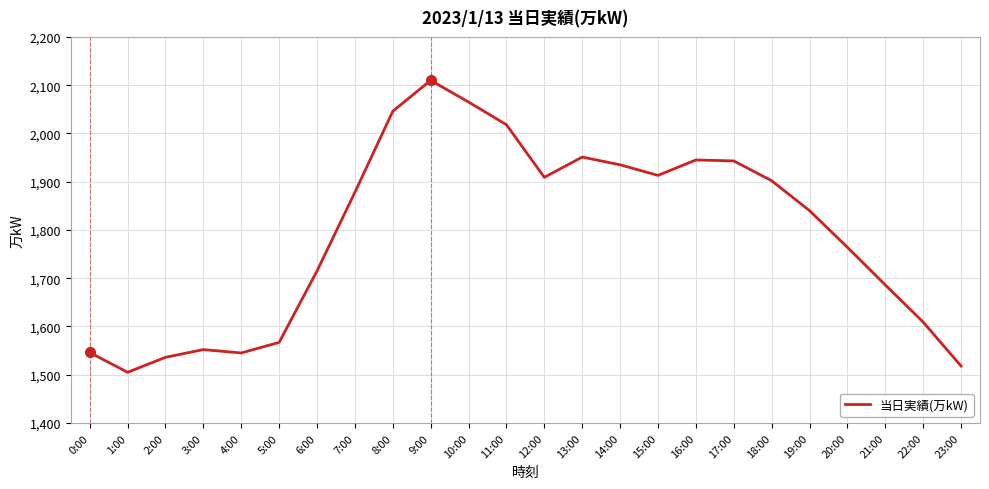

How many distinct data groups are displayed?

1